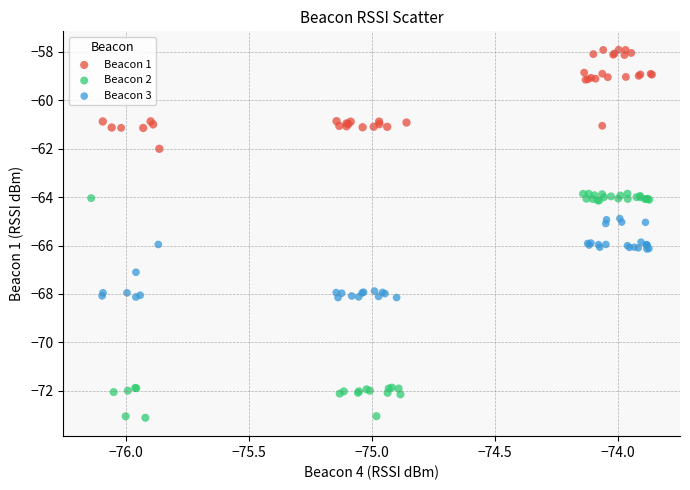

Which series has the largest Y range (max minus min)?

Beacon 2